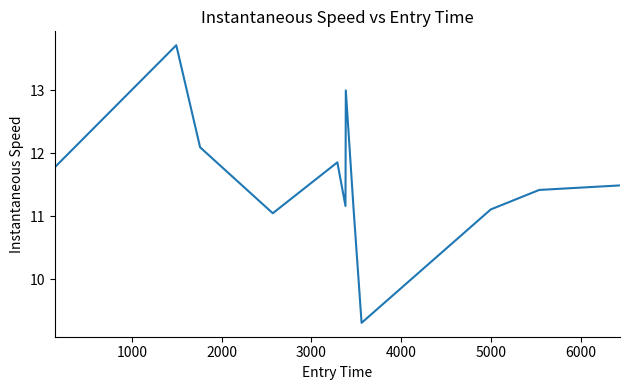

What is the difference between the maximum and minimum values?

4.4